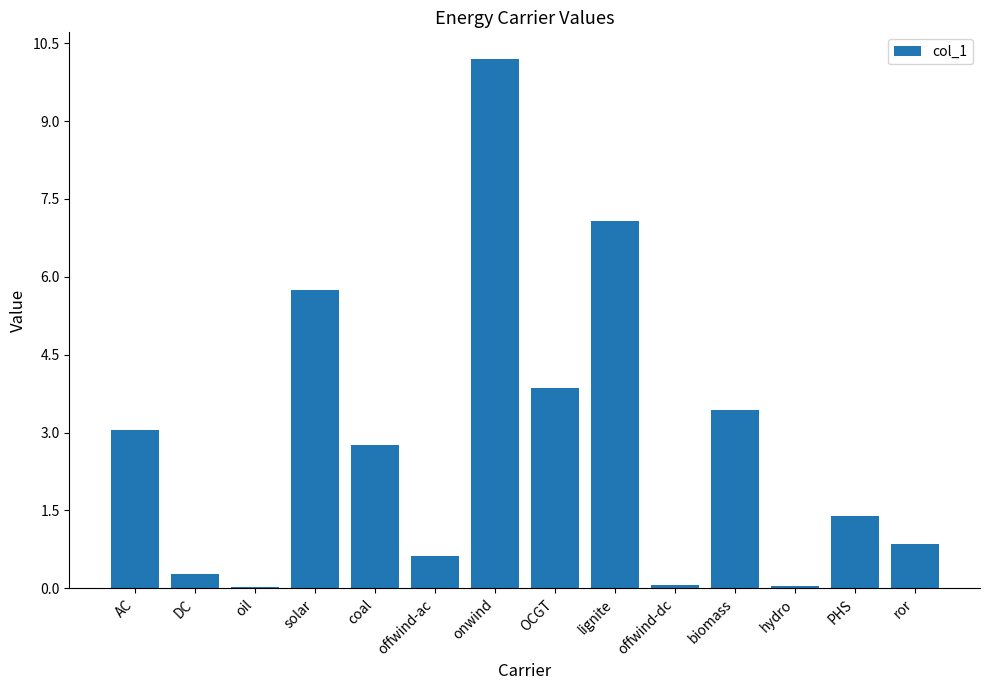

The chart shows a value of 4.5 at biomass. True or false?

False